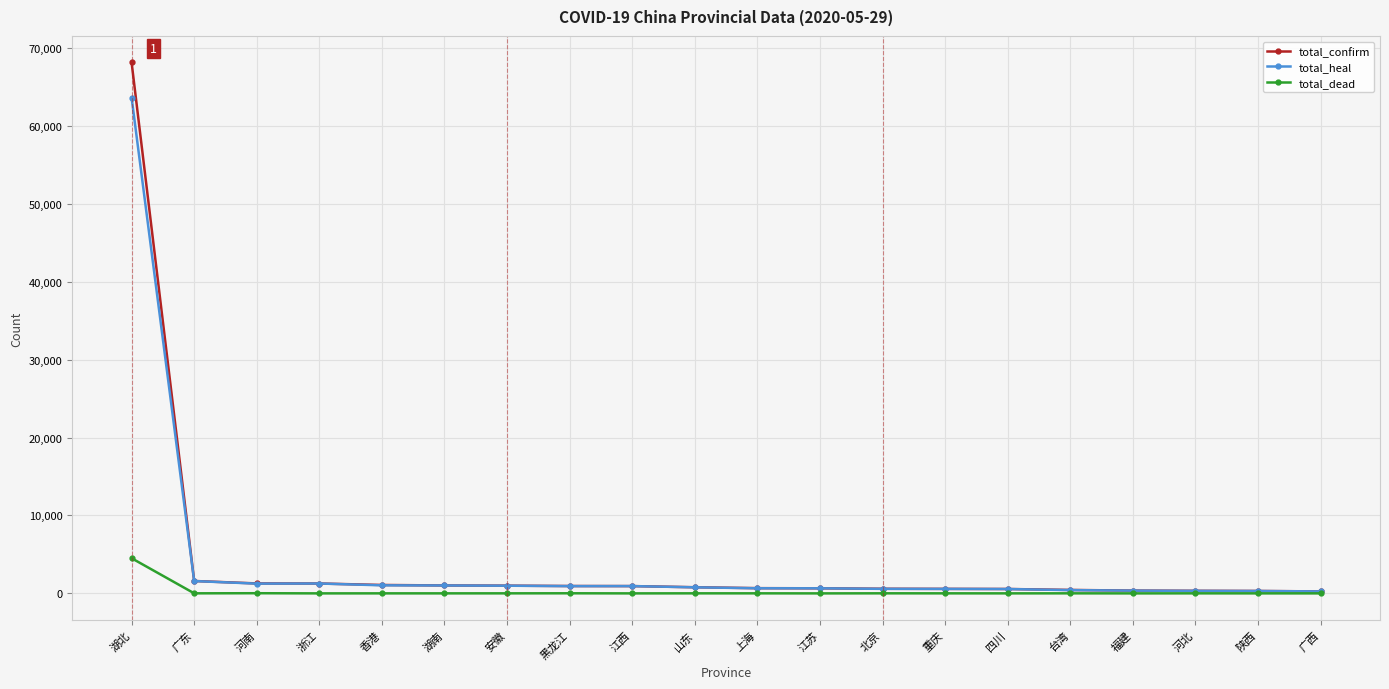

At 湖北, list the series in order from largest to smallest.

total_confirm, total_heal, total_dead